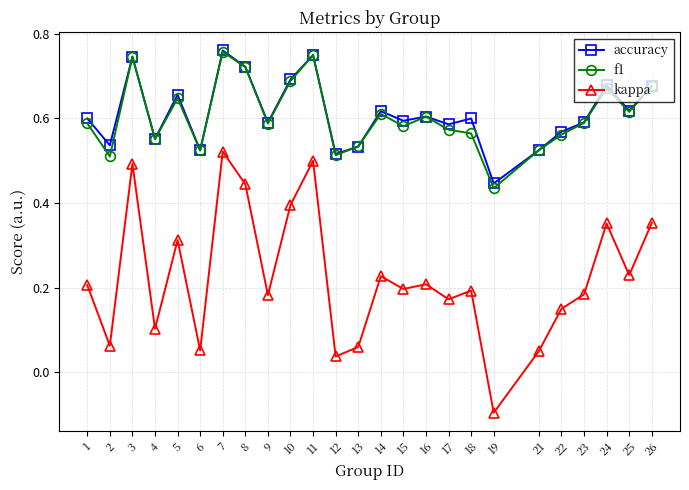

True or false: kappa and accuracy cross at least once.

False